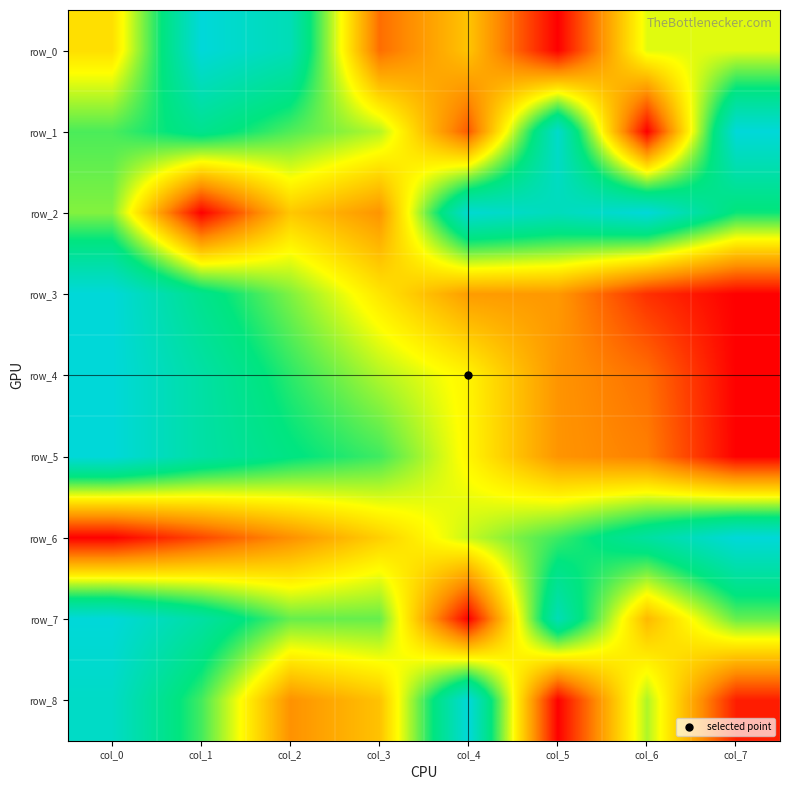

Where is row_3 nearest to the value 0?

col_7